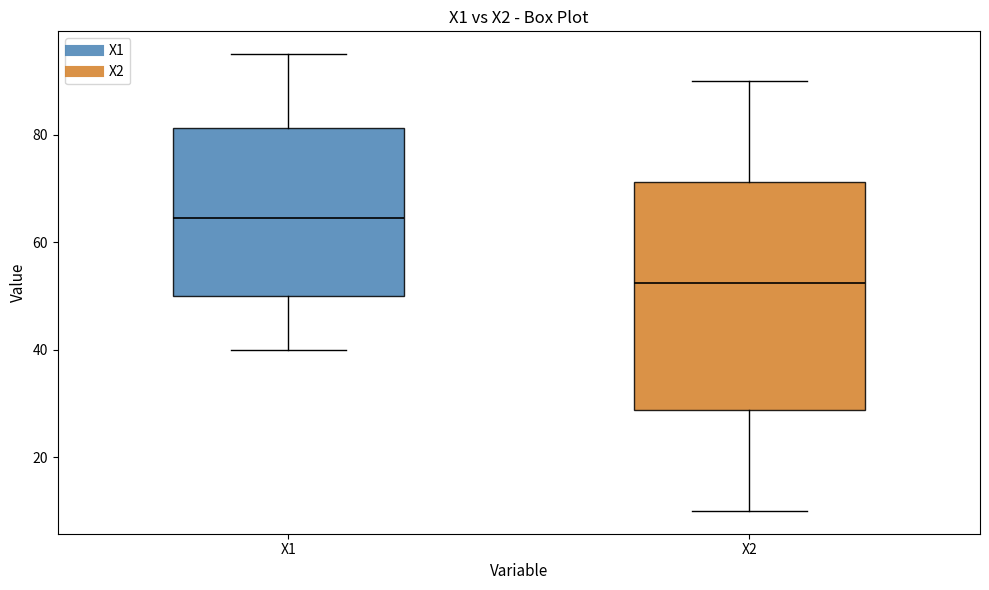

Where is the lower edge of the box for X1 on the y-axis? The values are not printed on the chart, so give them approximately, as read against the axis.

50